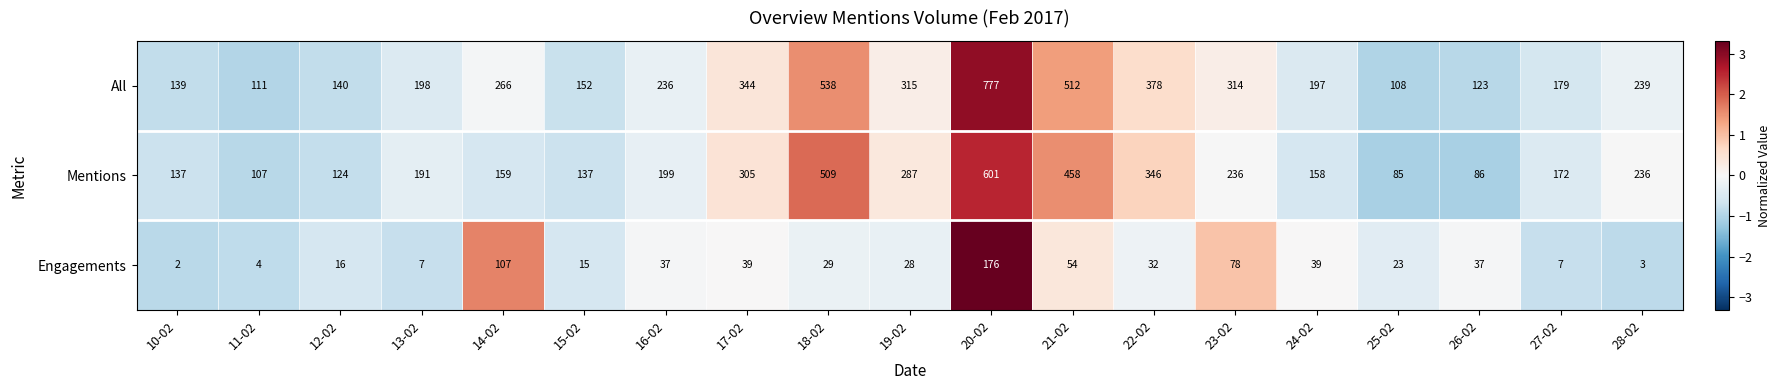

The Engagements series shows 23 at 15-02. True or false?

False